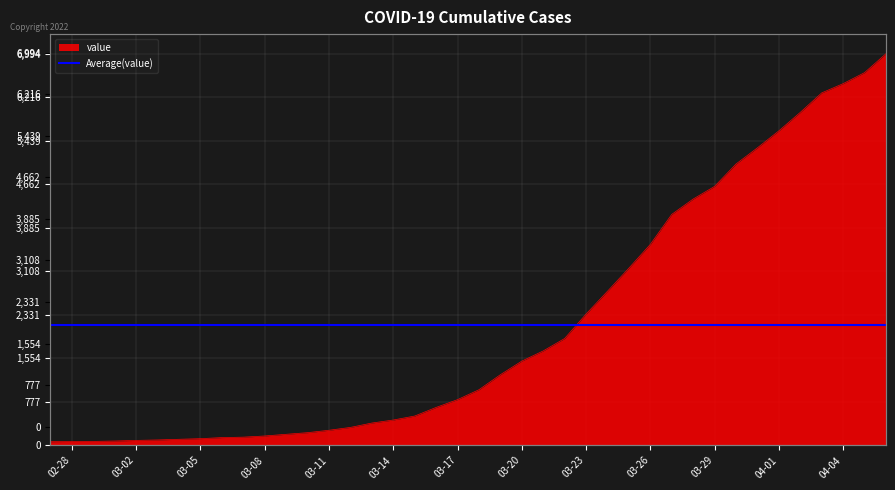

List the labels in order of value, smallest first.

2020-02-27, 2020-02-28, 2020-02-29, 2020-03-01, 2020-03-02, 2020-03-03, 2020-03-04, 2020-03-05, 2020-03-06, 2020-03-07, 2020-03-08, 2020-03-09, 2020-03-10, 2020-03-11, 2020-03-12, 2020-03-13, 2020-03-14, 2020-03-15, 2020-03-16, 2020-03-17, 2020-03-18, 2020-03-19, 2020-03-20, 2020-03-21, 2020-03-22, 2020-03-23, 2020-03-24, 2020-03-25, 2020-03-26, 2020-03-27, 2020-03-28, 2020-03-29, 2020-03-30, 2020-03-31, 2020-04-01, 2020-04-02, 2020-04-03, 2020-04-04, 2020-04-05, 2020-04-06